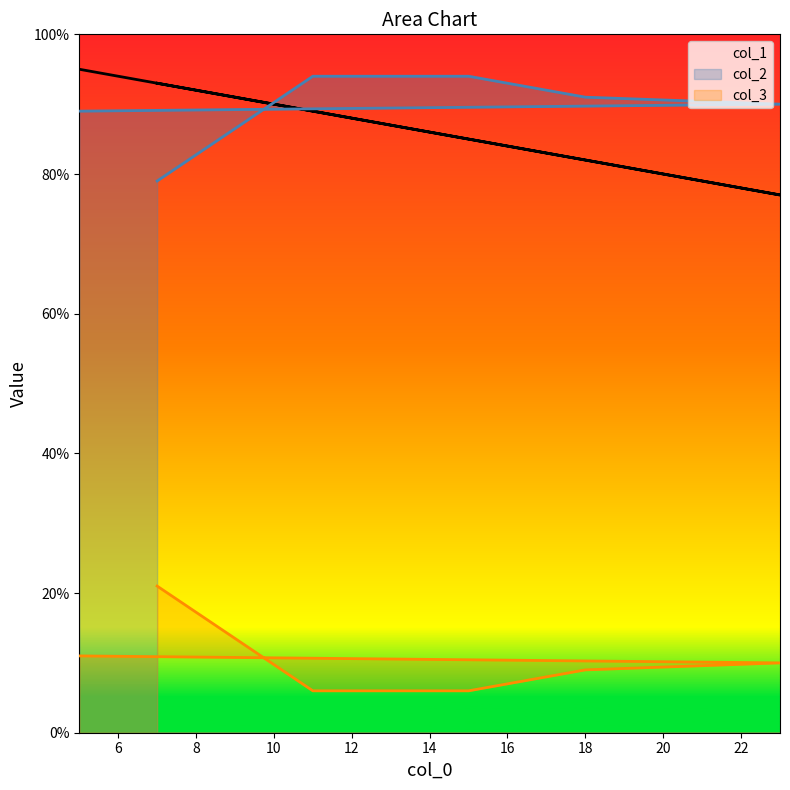

How many categories are shown in the chart?

6